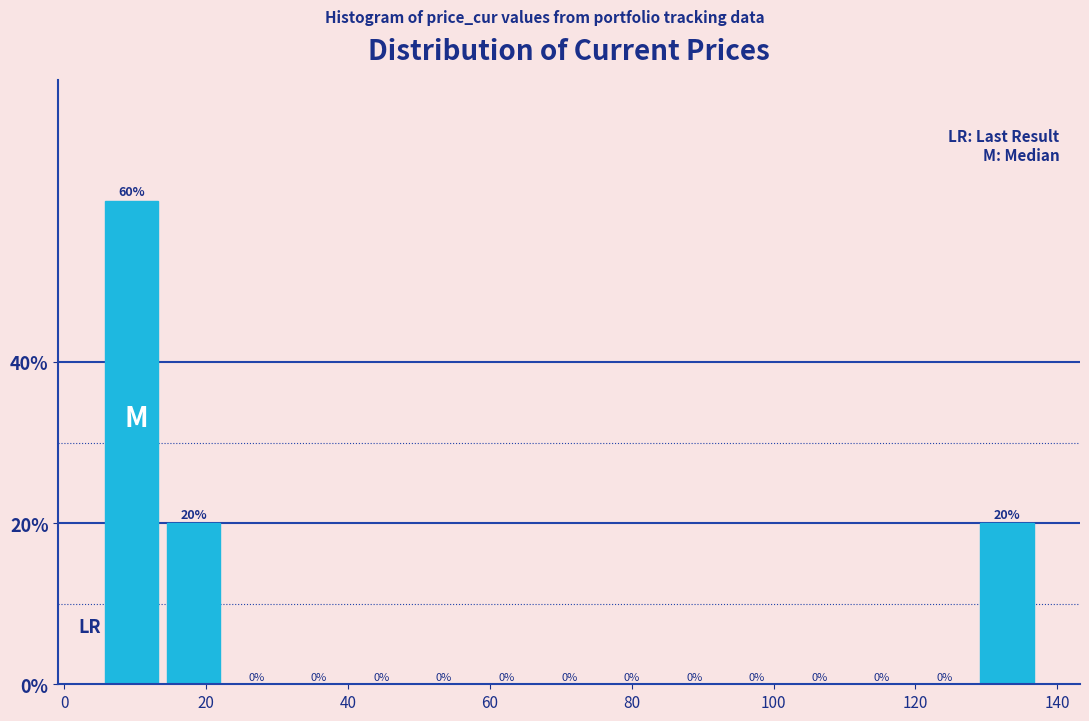

Reading left to right, list every bar in this chart as the range it spans on the x-axis followed by its height. The bar edges are not printed on the chart, so give them approximately, as read against the axis.

6 to 14: 60
14 to 22: 20
22 to 32: 0
32 to 40: 0
40 to 50: 0
50 to 58: 0
58 to 66: 0
66 to 76: 0
76 to 84: 0
84 to 94: 0
94 to 102: 0
102 to 110: 0
110 to 120: 0
120 to 128: 0
128 to 138: 20